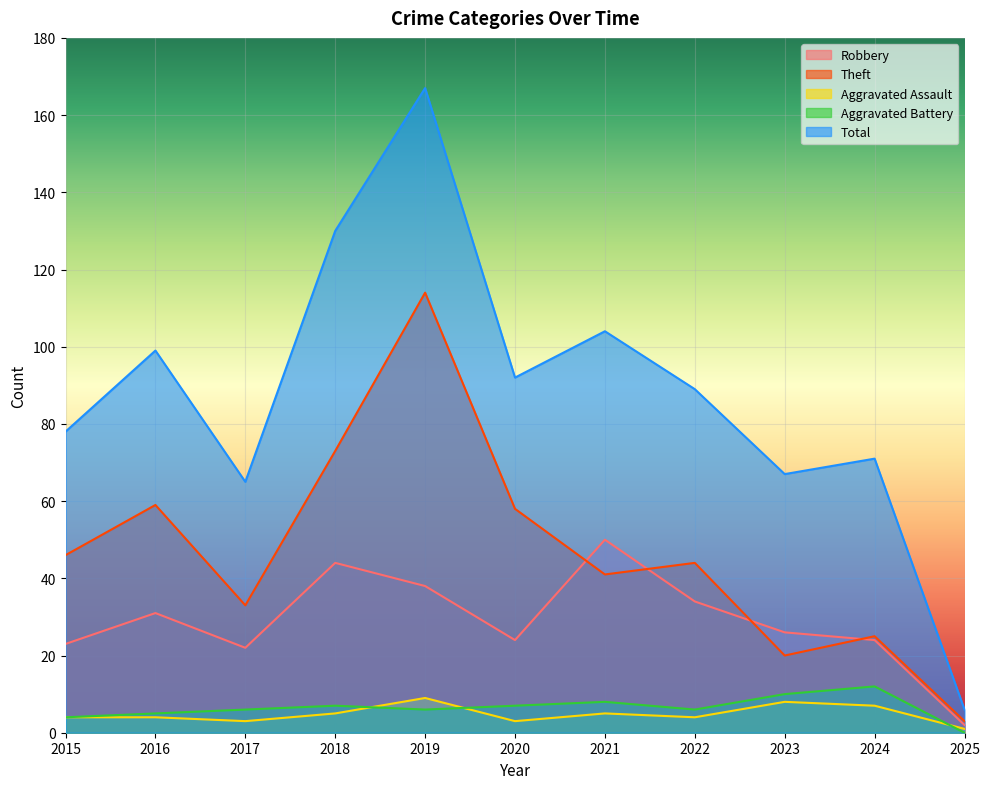

The value of Robbery at 2017 is 36. True or false?

False